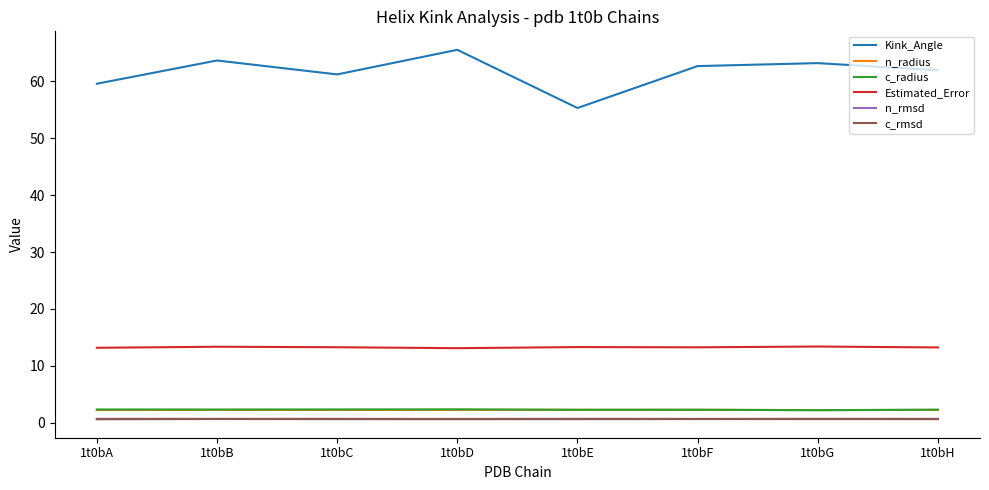

At how many categories does at least one series exceed 28?

8